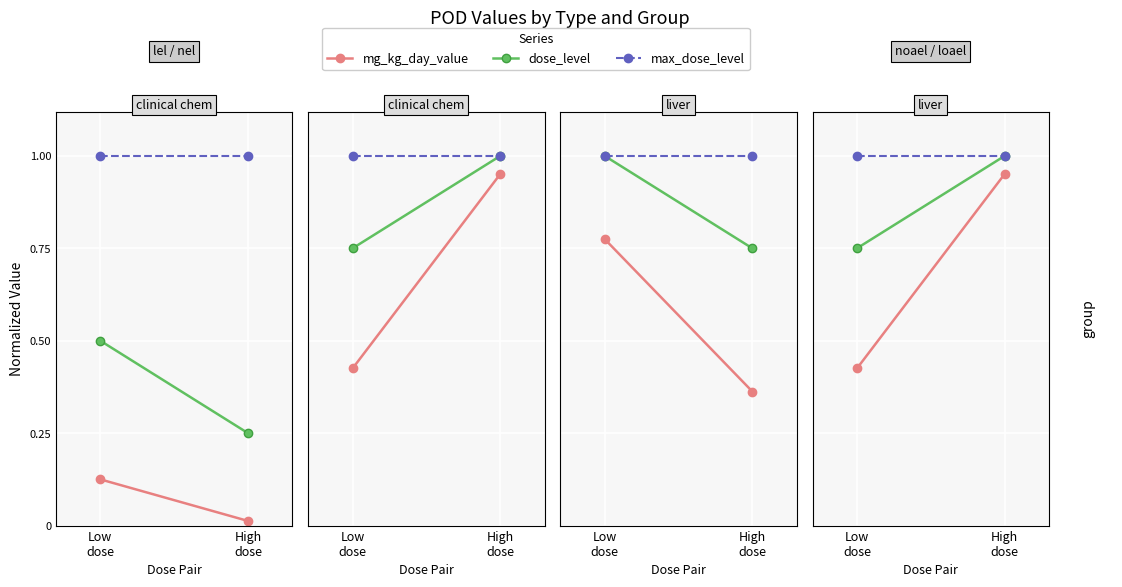

Between Low
dose and High
dose, which series saw the biggest shift?

mg_kg_day_value